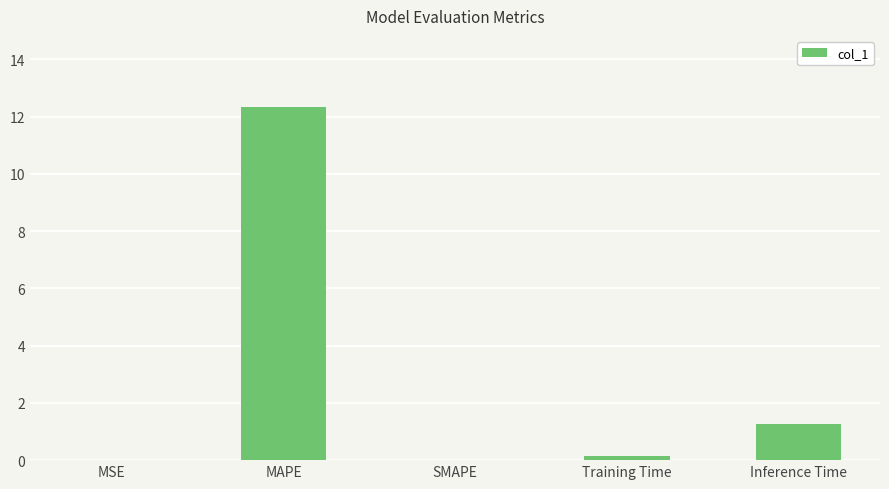

The value at SMAPE is 5.8. True or false?

False